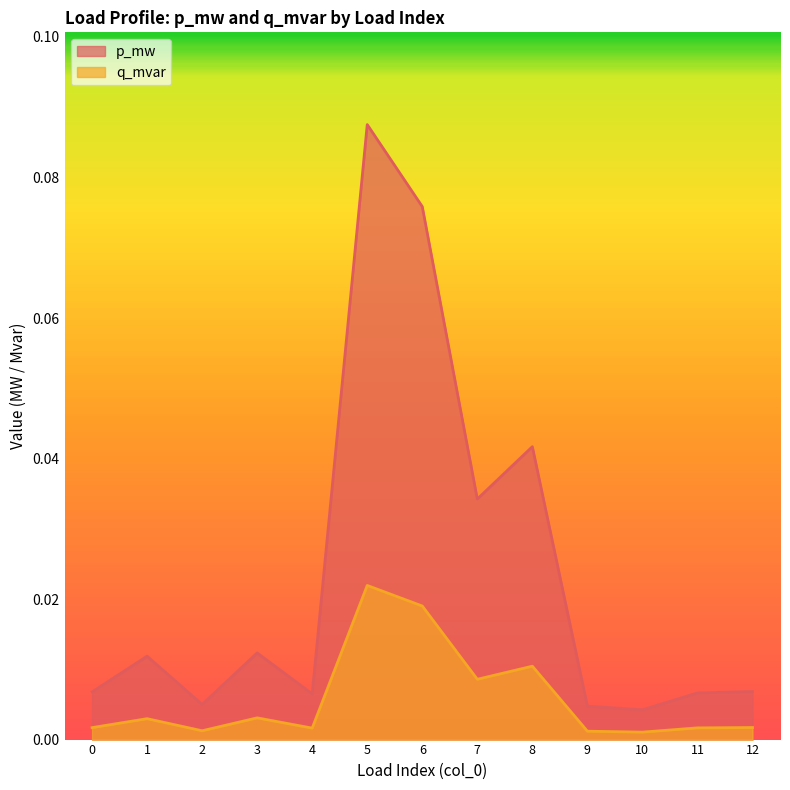

Between 3 and 6, which series saw the biggest shift?

p_mw